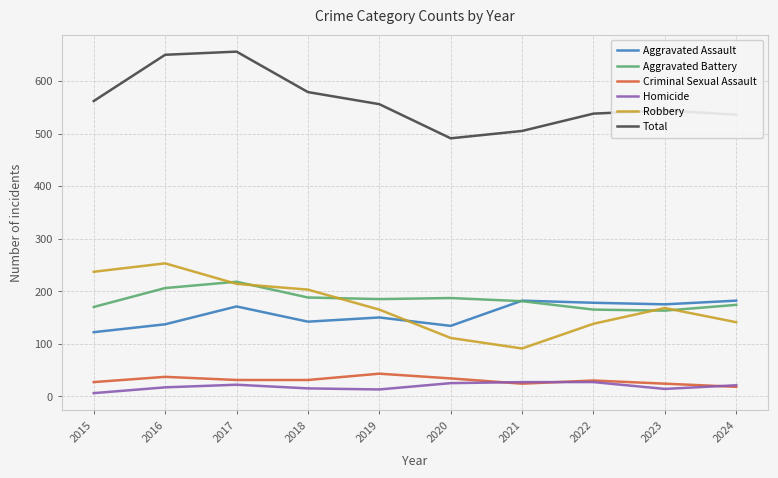

Which series changed the most between 2015 and 2017?

Total